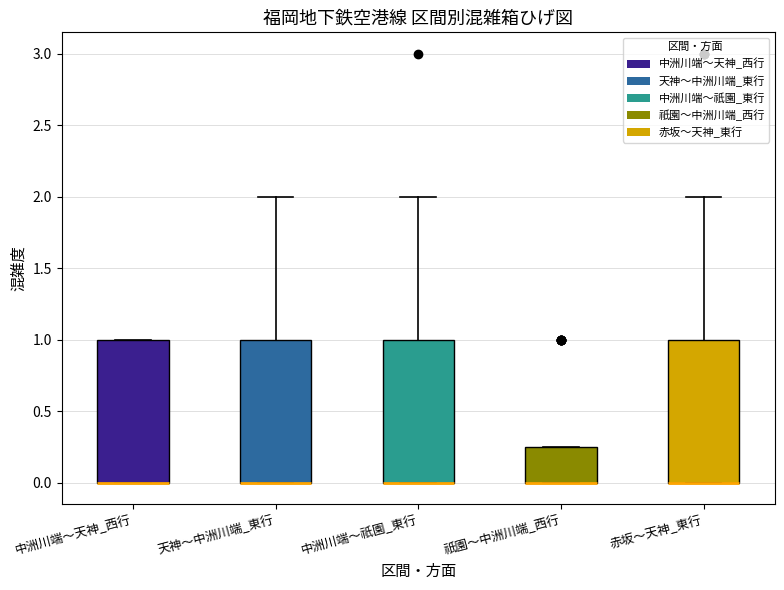

Reading left to right, transcribe this box plot: for each box, give where its median line is, the range the box spans, and where its two whiskers end, as read against the y-axis. The values are not printed on the chart, so give them approximately, as read against the axis.

中洲川端～天神_西行: median 0.00 (drawn on the box's lower edge), box 0.00 to 1.00, whiskers 0.00 to 1.00
天神～中洲川端_東行: median 0.00 (drawn on the box's lower edge), box 0.00 to 1.00, whiskers 0.00 to 2.00
中洲川端～祇園_東行: median 0.00 (drawn on the box's lower edge), box 0.00 to 1.00, whiskers 0.00 to 2.00
祇園～中洲川端_西行: median 0.00 (drawn on the box's lower edge), box 0.00 to 0.25, whiskers 0.00 to 0.25
赤坂～天神_東行: median 0.00 (drawn on the box's lower edge), box 0.00 to 1.00, whiskers 0.00 to 2.00